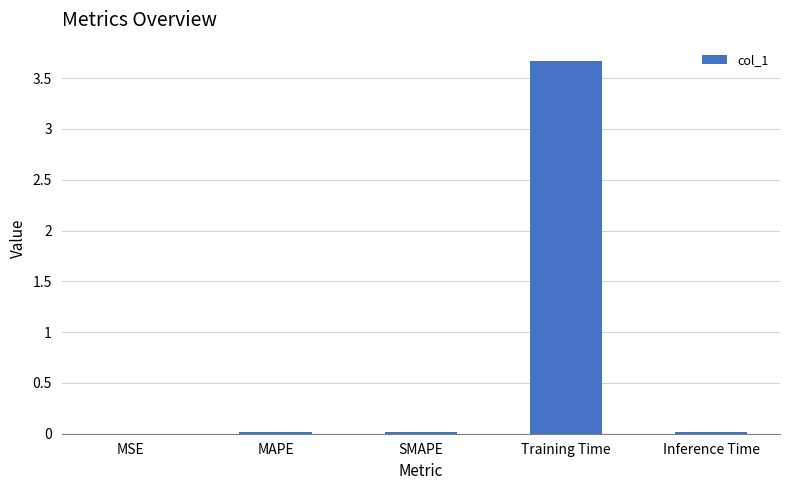

What is the maximum value shown in the chart?

3.7